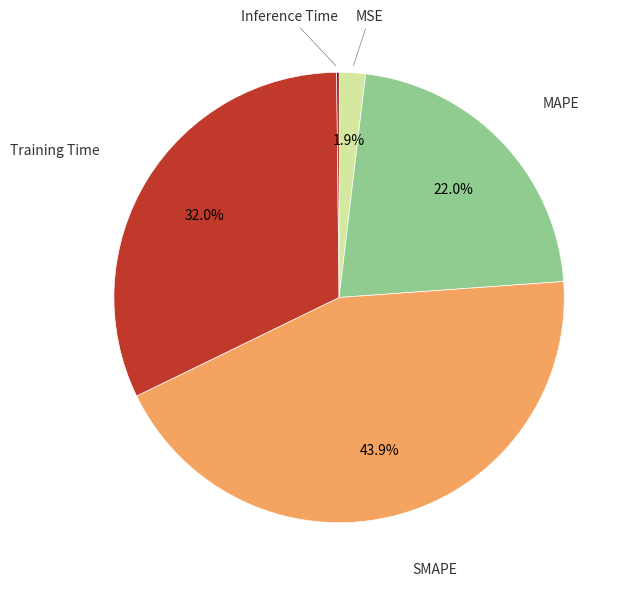

To the nearest percent, what is the difference between the largest and smallest slice percentages?

44%